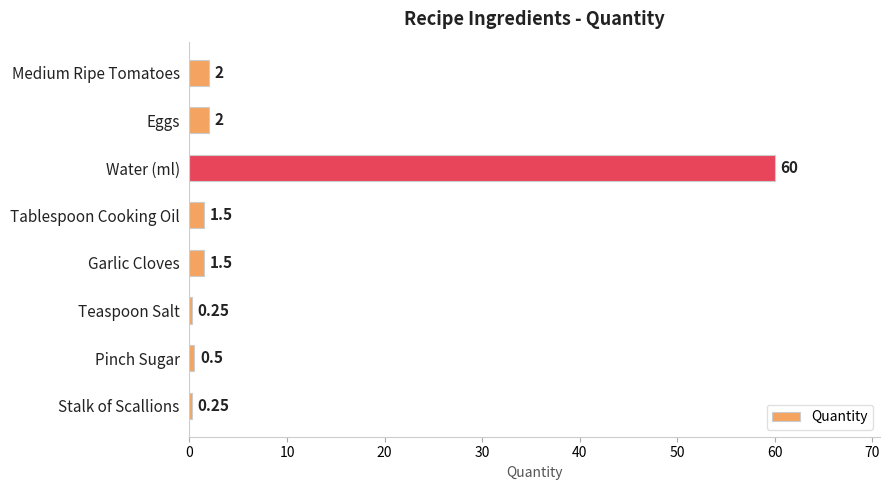

How many values are below 1?

3